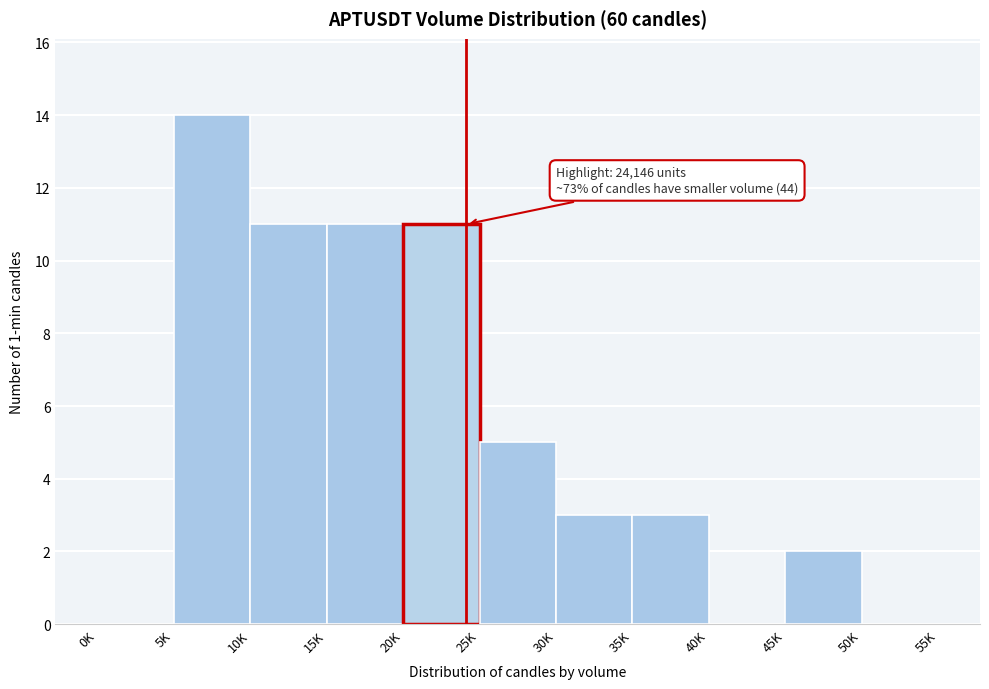

Reading left to right, extract all data points from this chart.

0K=0	5K=14	10K=11	15K=11	20K=11	25K=5	30K=3	35K=3	40K=0	45K=2	50K=0